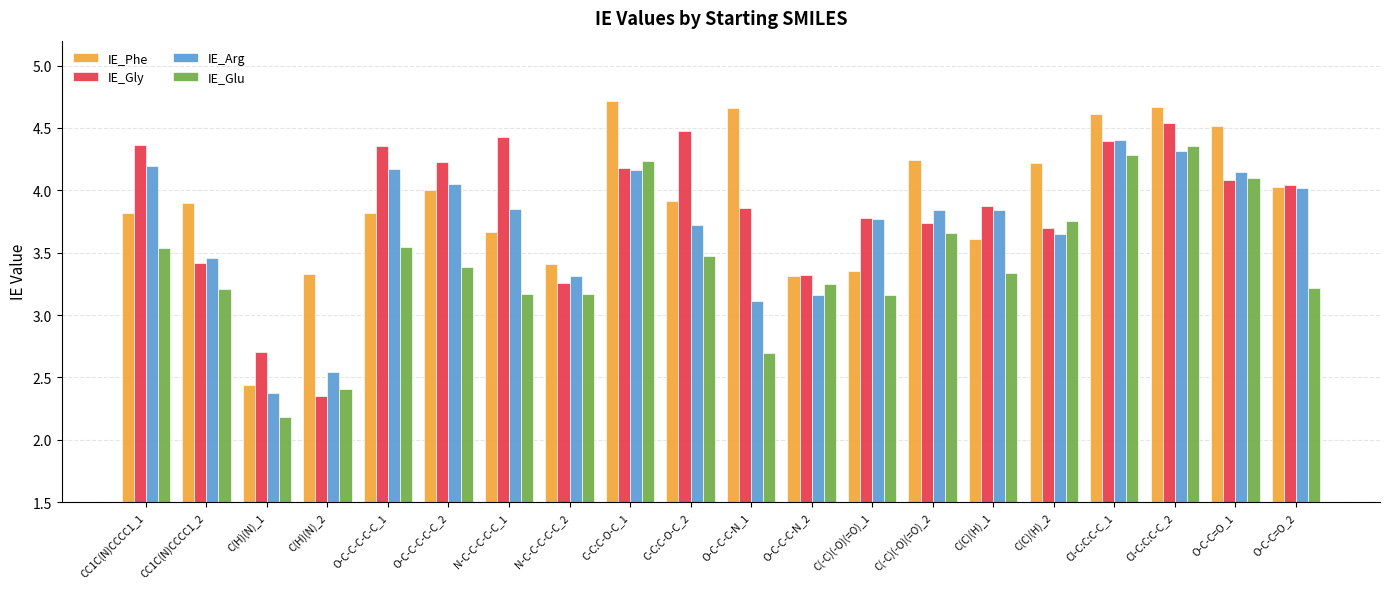

Which label corresponds to the largest value in the chart?

C-C:C-O-C_1